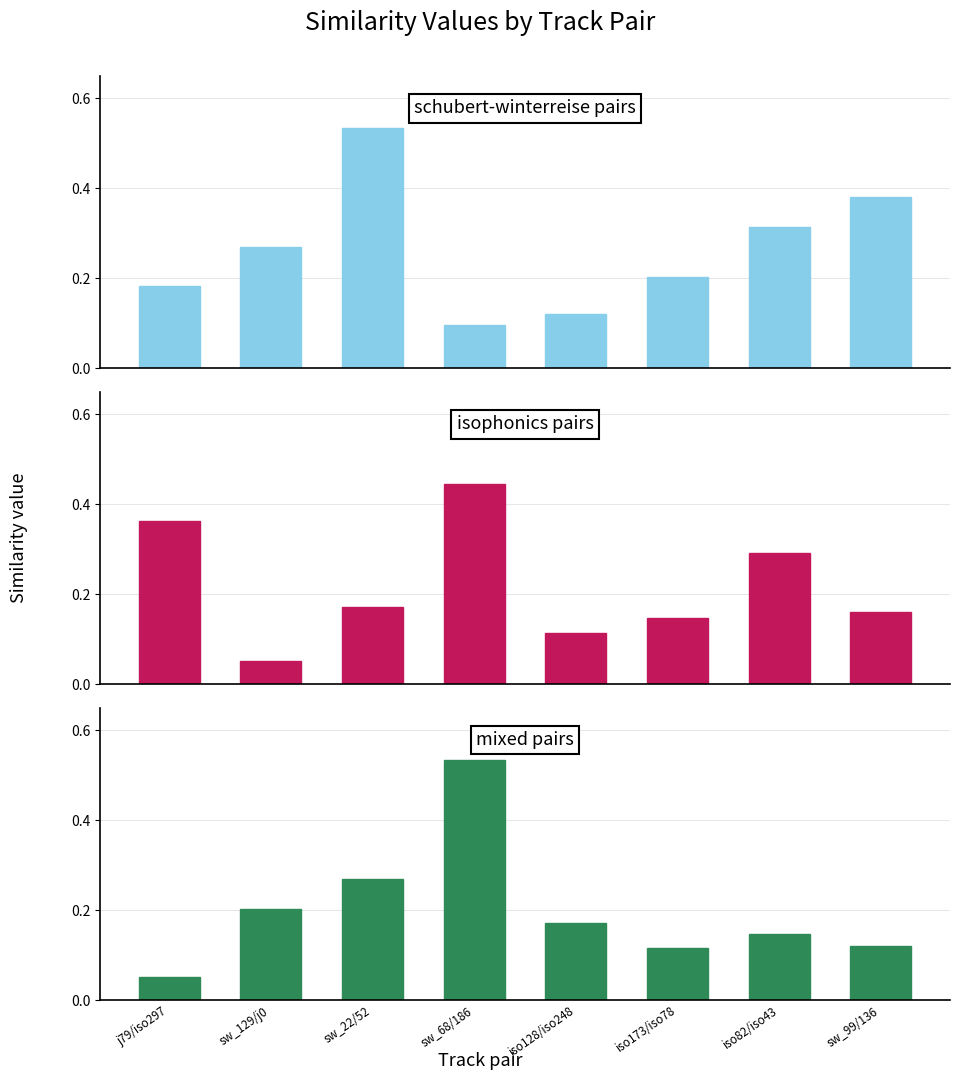

Where is jaah/mixed nearest to the value 0?

j79/iso297